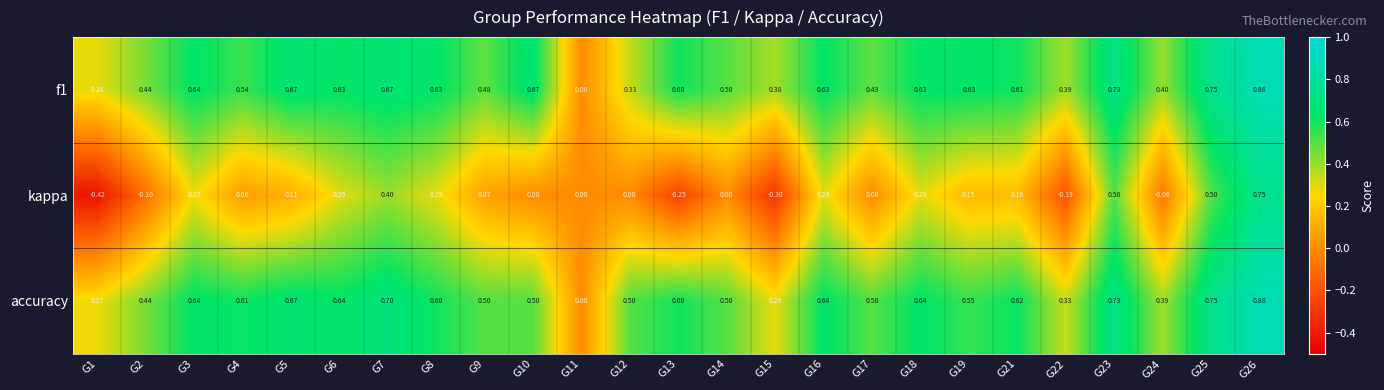

Which series has the largest range (max minus min)?

kappa